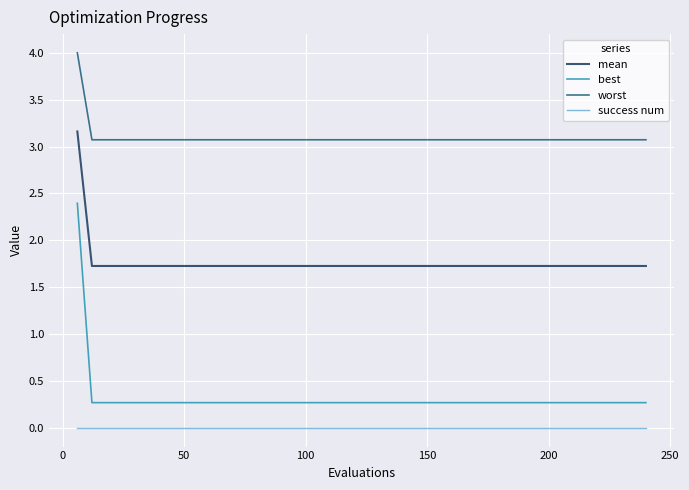

True or false: mean and success num cross at least once.

False